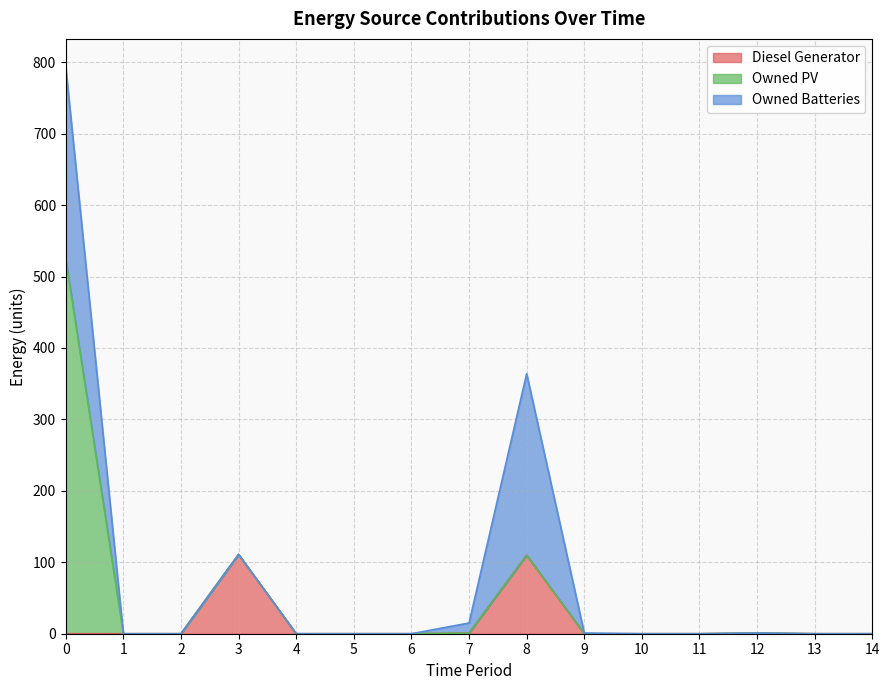

Reading left to right, extract all data points from this chart.

Diesel Generator: 0	0	0	111	0	0	0	1	110	0	0	0	1	0	0
Owned PV: 524	0	0	0	0	0	0	0	0	0	0	0	0	0	0
Owned Batteries: 269	0	0	0	0	0	0	14	254	1	0	0	0	0	0